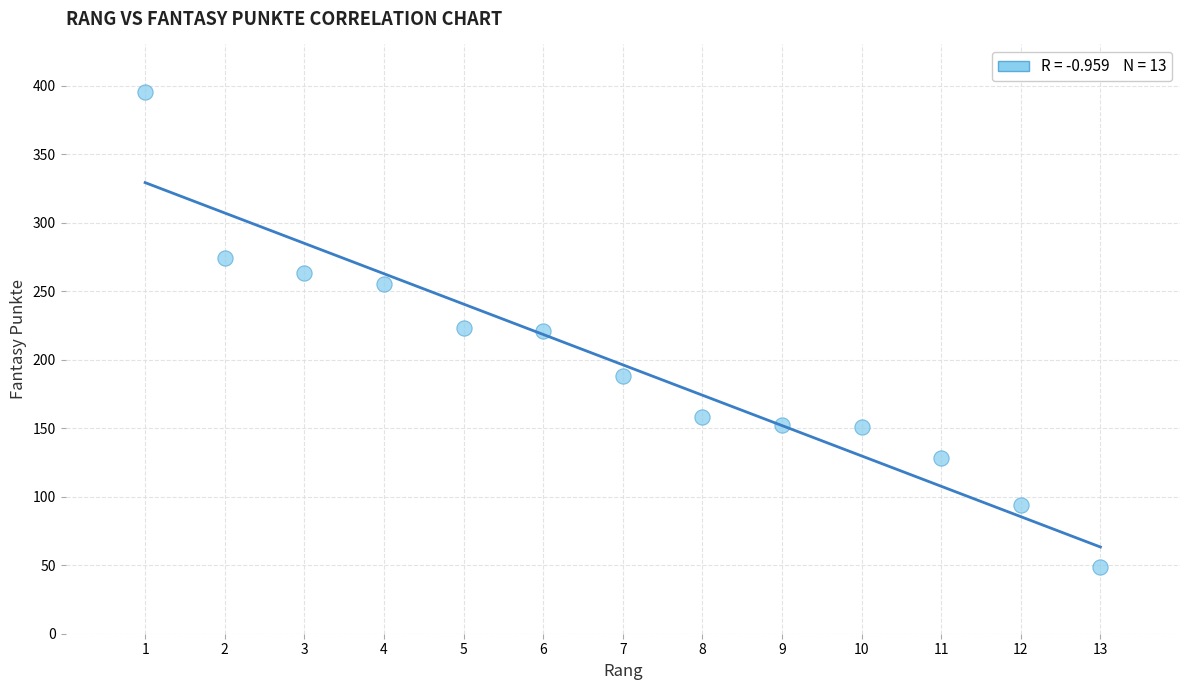

What is the range of X values (max minus min)?

12